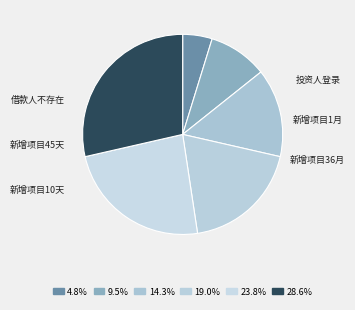

To the nearest percent, what is the average slice percentage?

17%